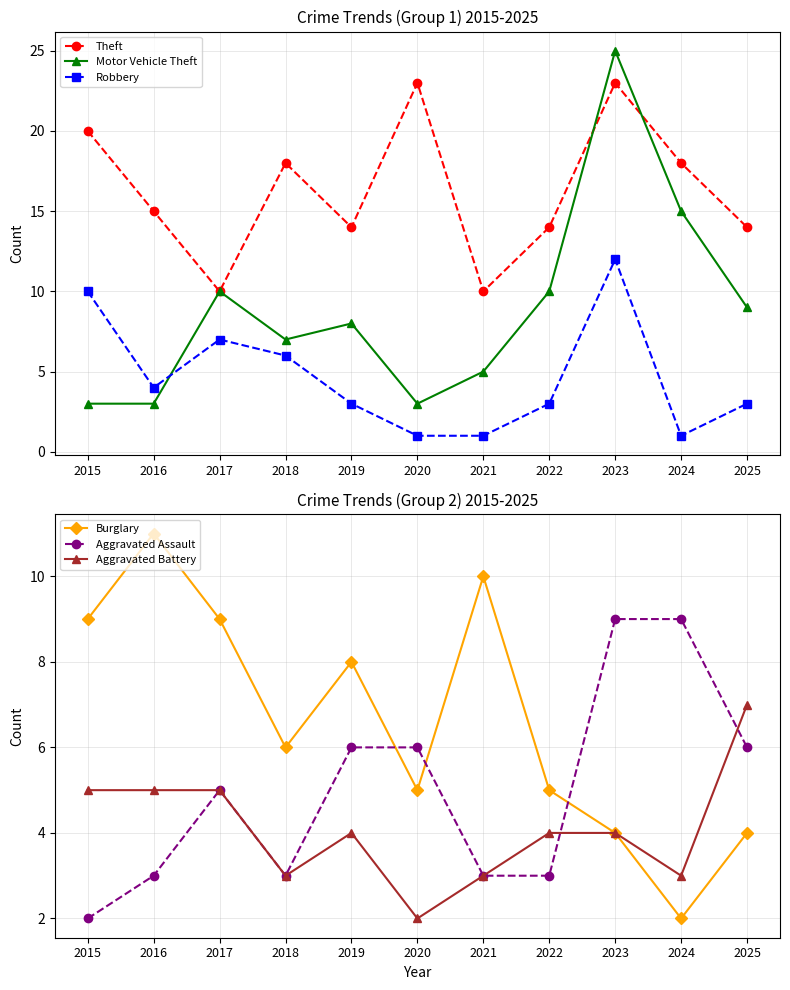

Where do Robbery and Aggravated Assault first cross each other?

2018 and 2019